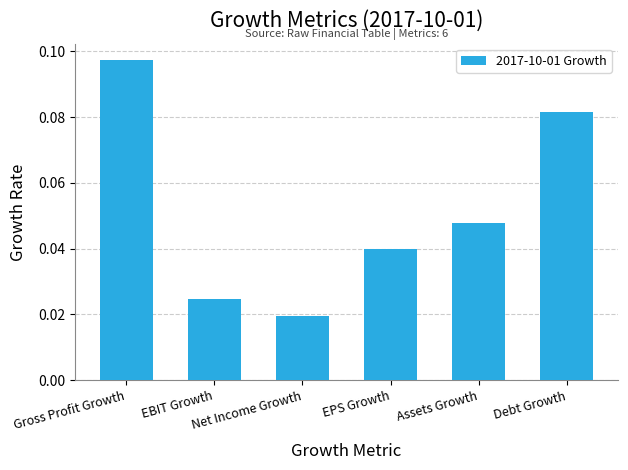

What is the sum of all values?

0.3